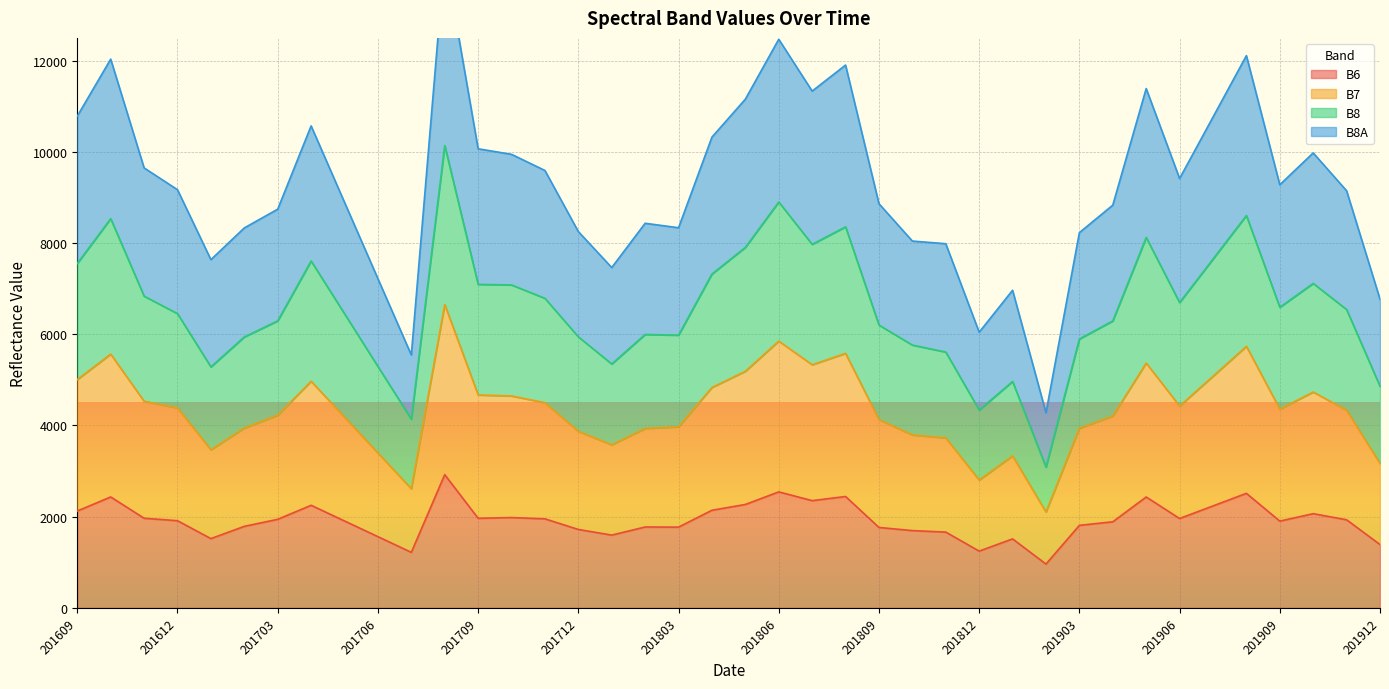

Is the value of B6 at 201910 greater than the value of B8A at 201705?

No